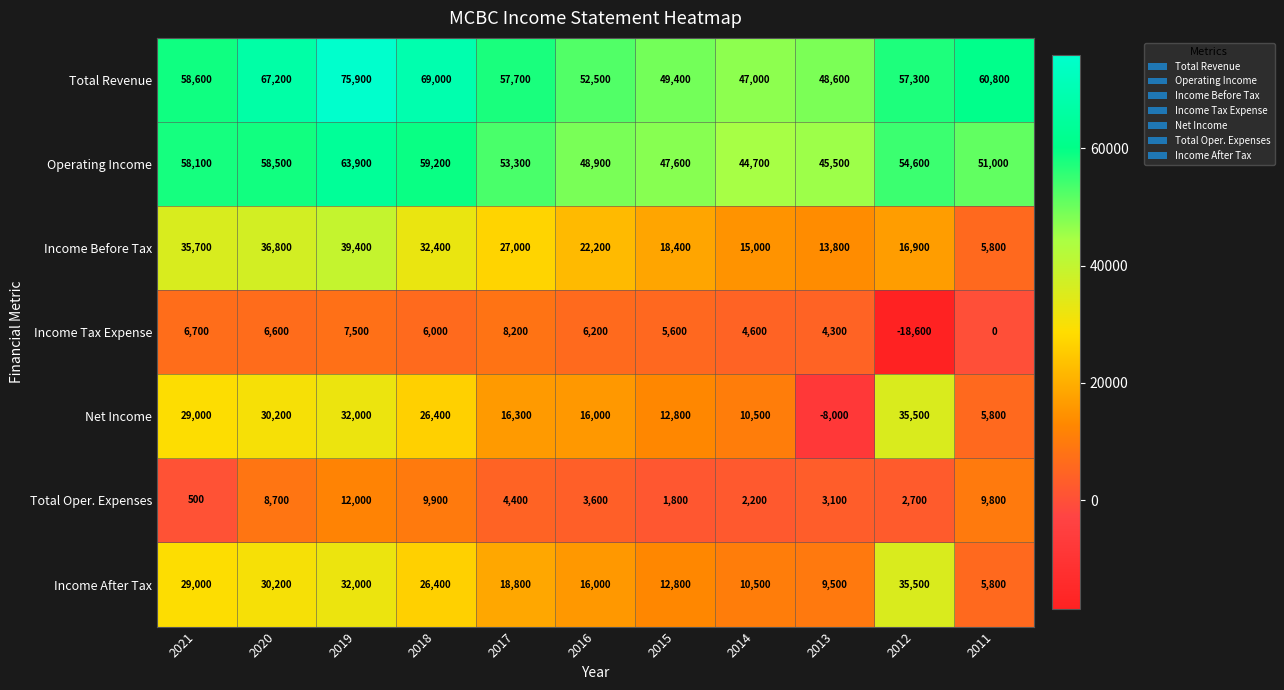

What is the maximum value shown in the chart?

75900